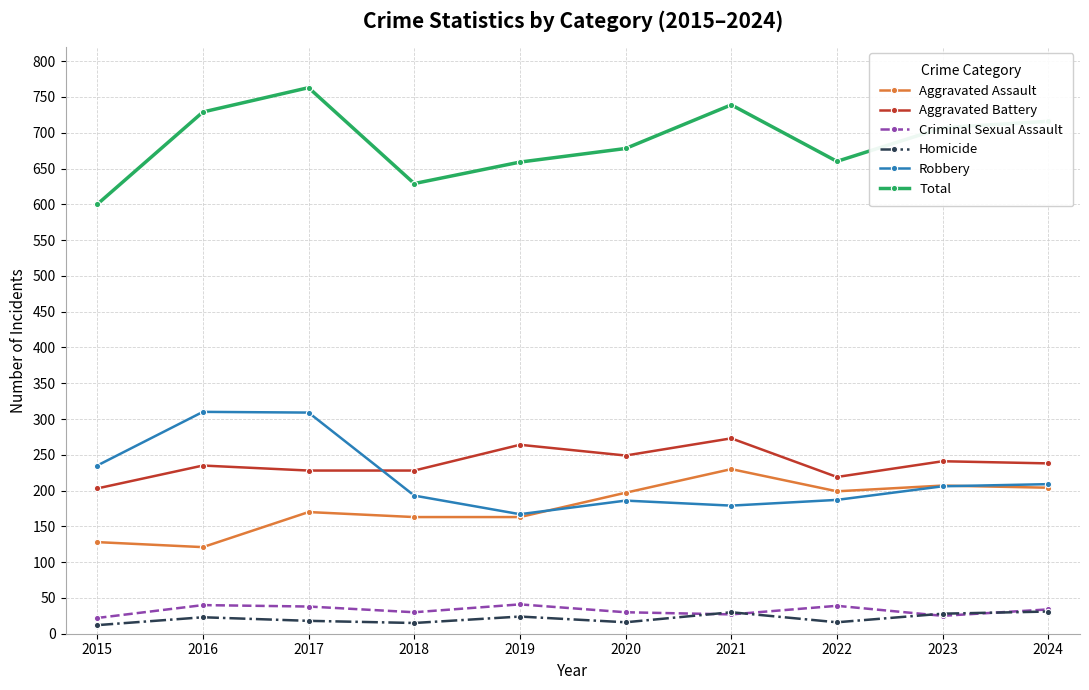

What value does the Aggravated Battery series have at 2023, to the nearest 5?

240